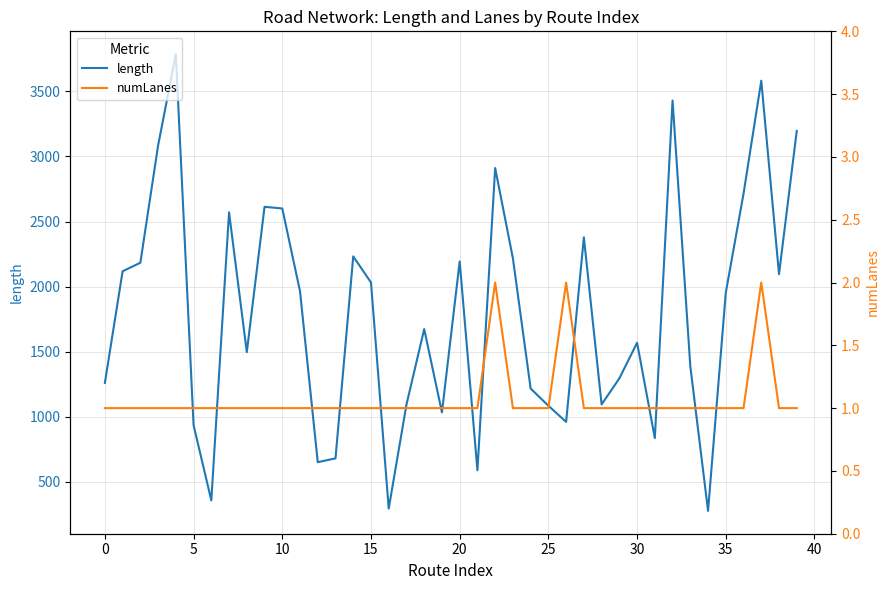

How many lines are shown in the chart?

2